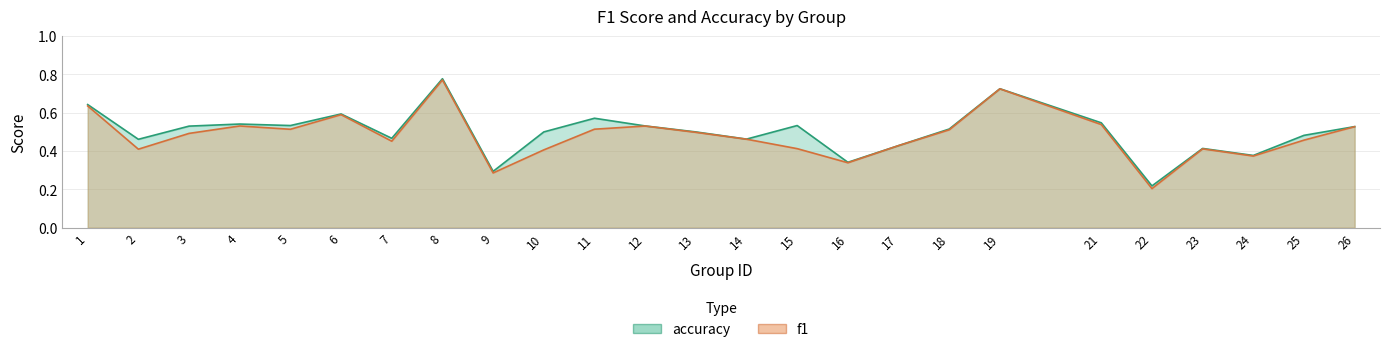

Which label corresponds to the smallest value in the chart?

22